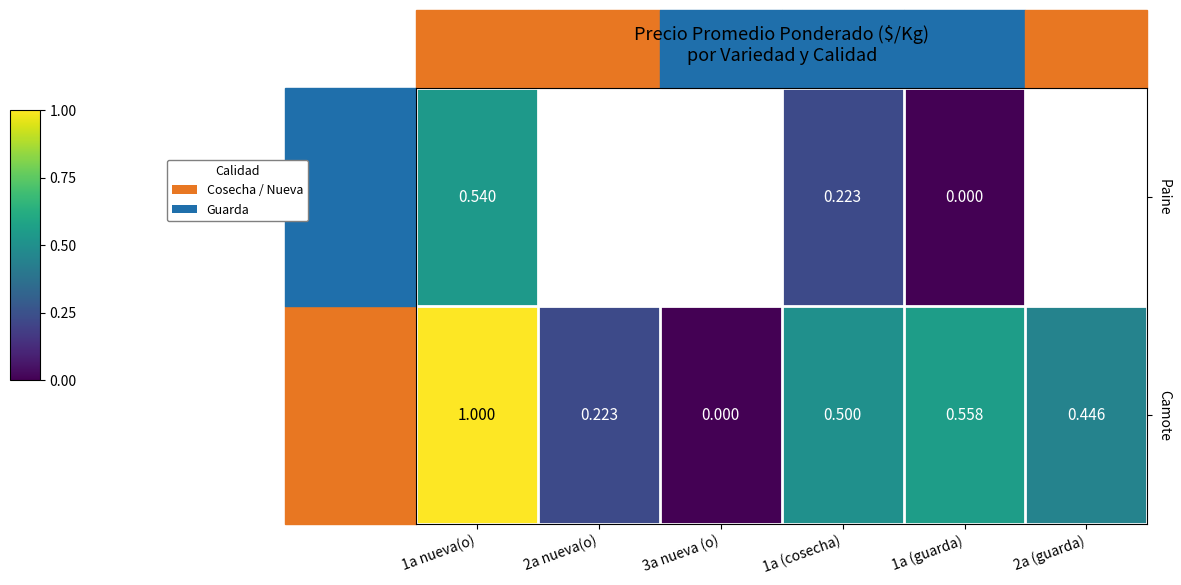

How many positive values does the Camote series have?

5